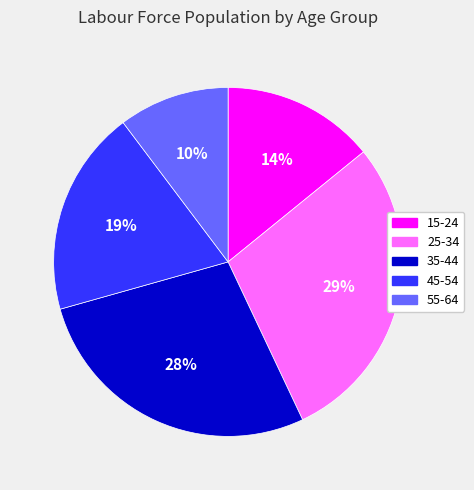

Rank the categories by value from lowest to highest.

55-64, 15-24, 45-54, 35-44, 25-34